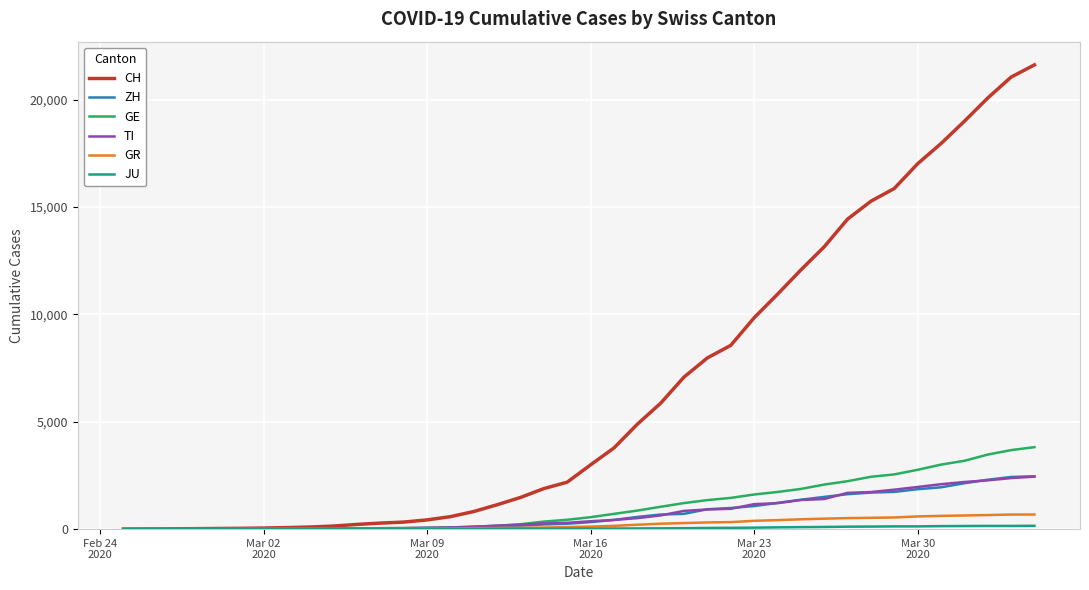

Which series has the largest total across all categories?

CH